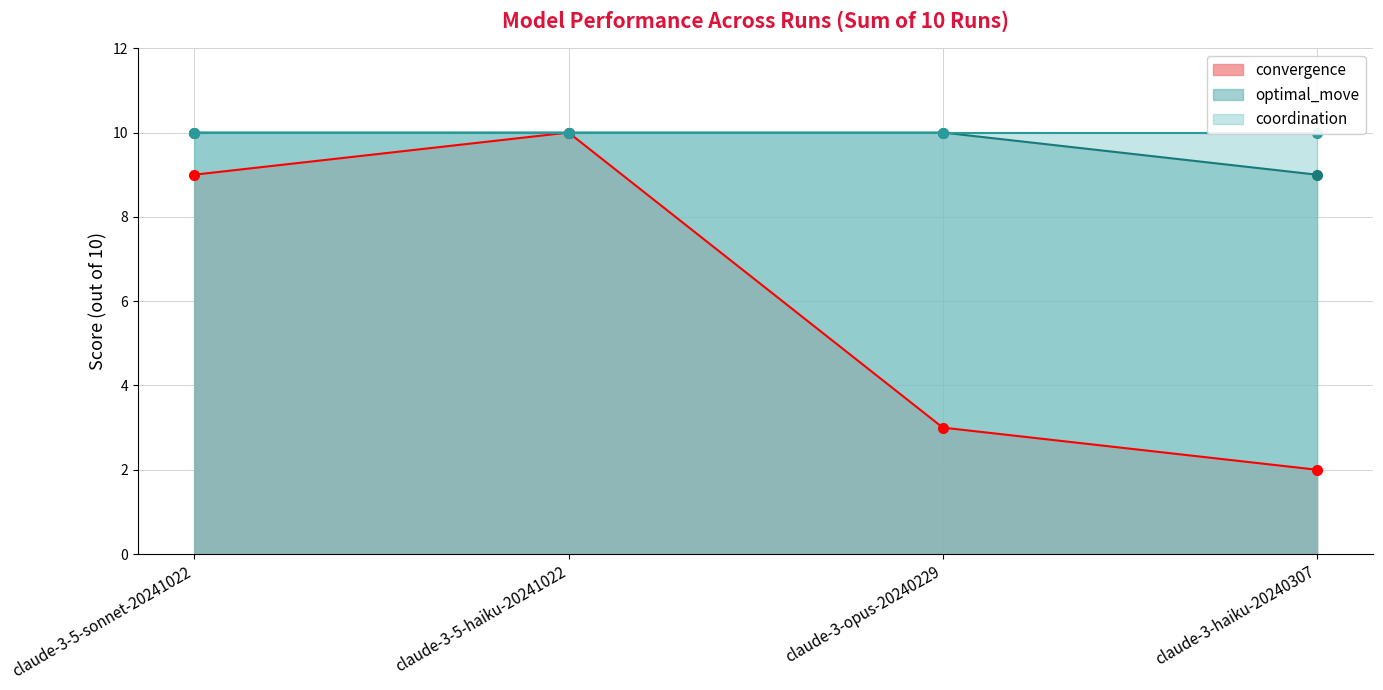

What is the highest value of the optimal_move series?

10